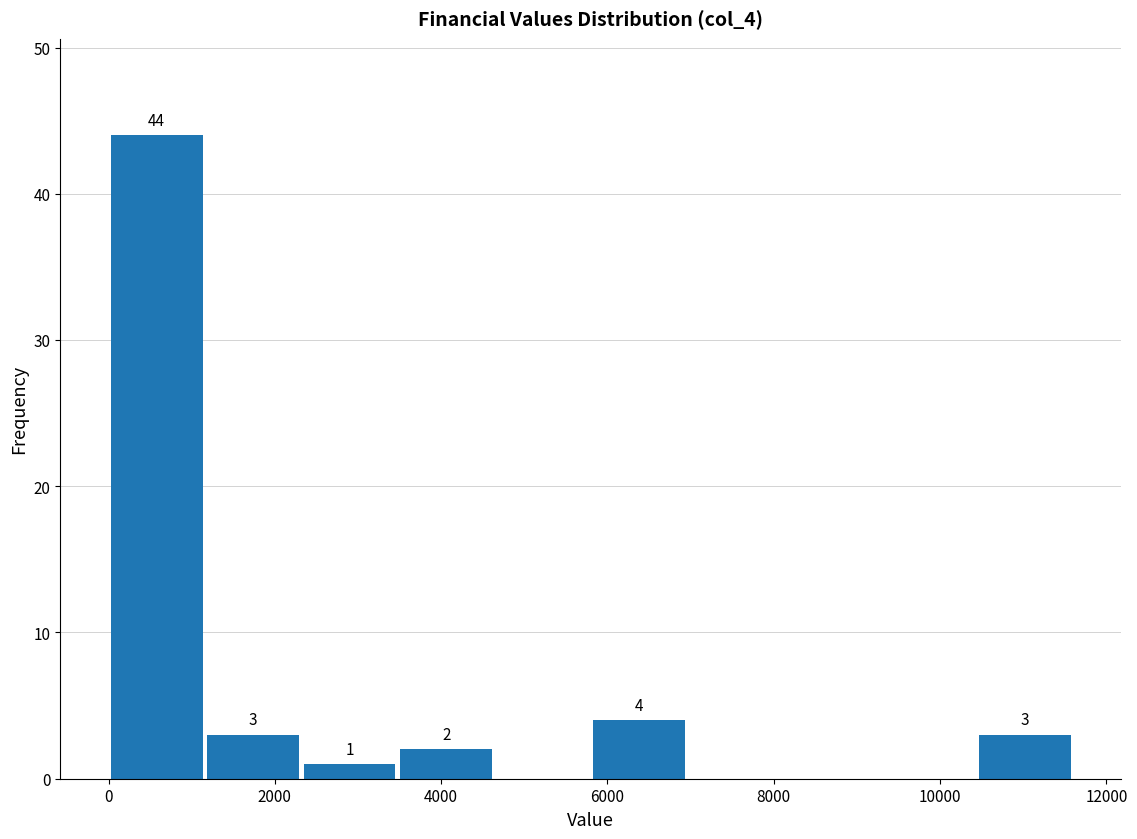

Which range on the x-axis has the tallest bar?

0 to 1160